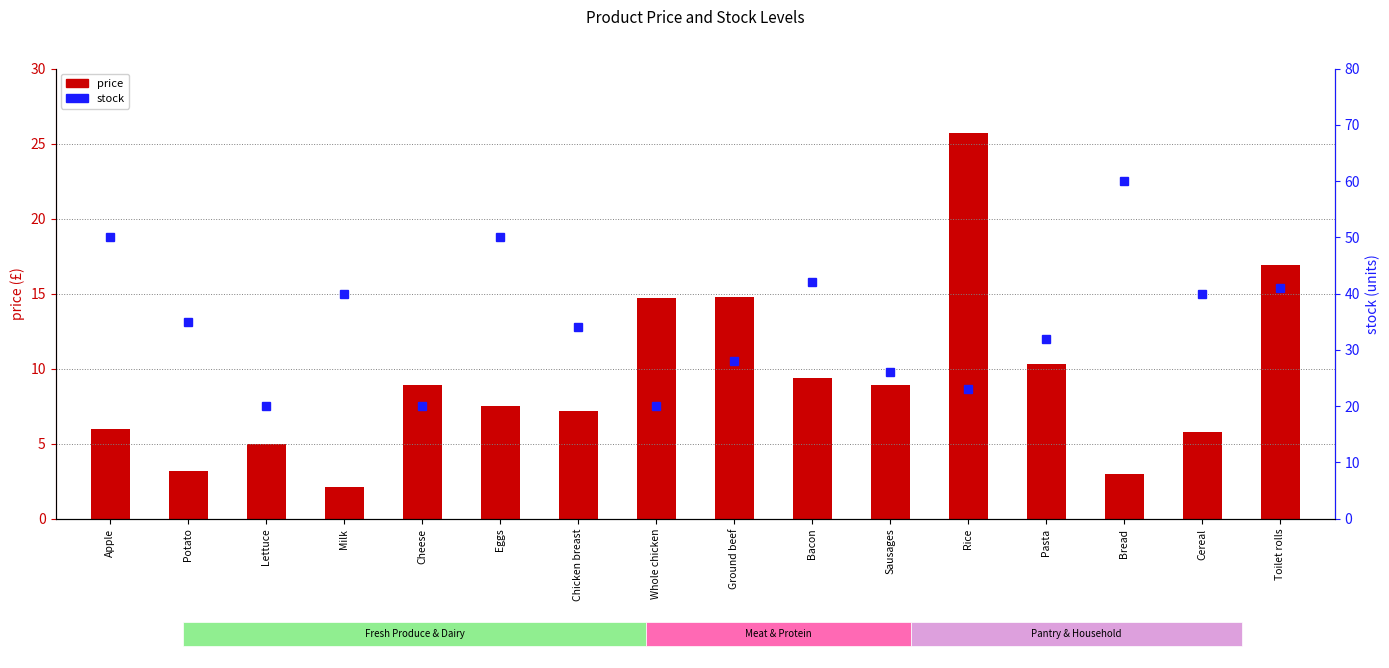

Reading left to right, transcribe all the data shown in this chart.

price: 6.0	3.2	5.0	2.1	8.9	7.5	7.2	14.7	14.8	9.4	8.9	25.7	10.3	3.0	5.8	16.9
stock: 50.0	35.0	20.0	40.0	20.0	50.0	34.0	20.0	28.0	42.0	26.0	23.0	32.0	60.0	40.0	41.0